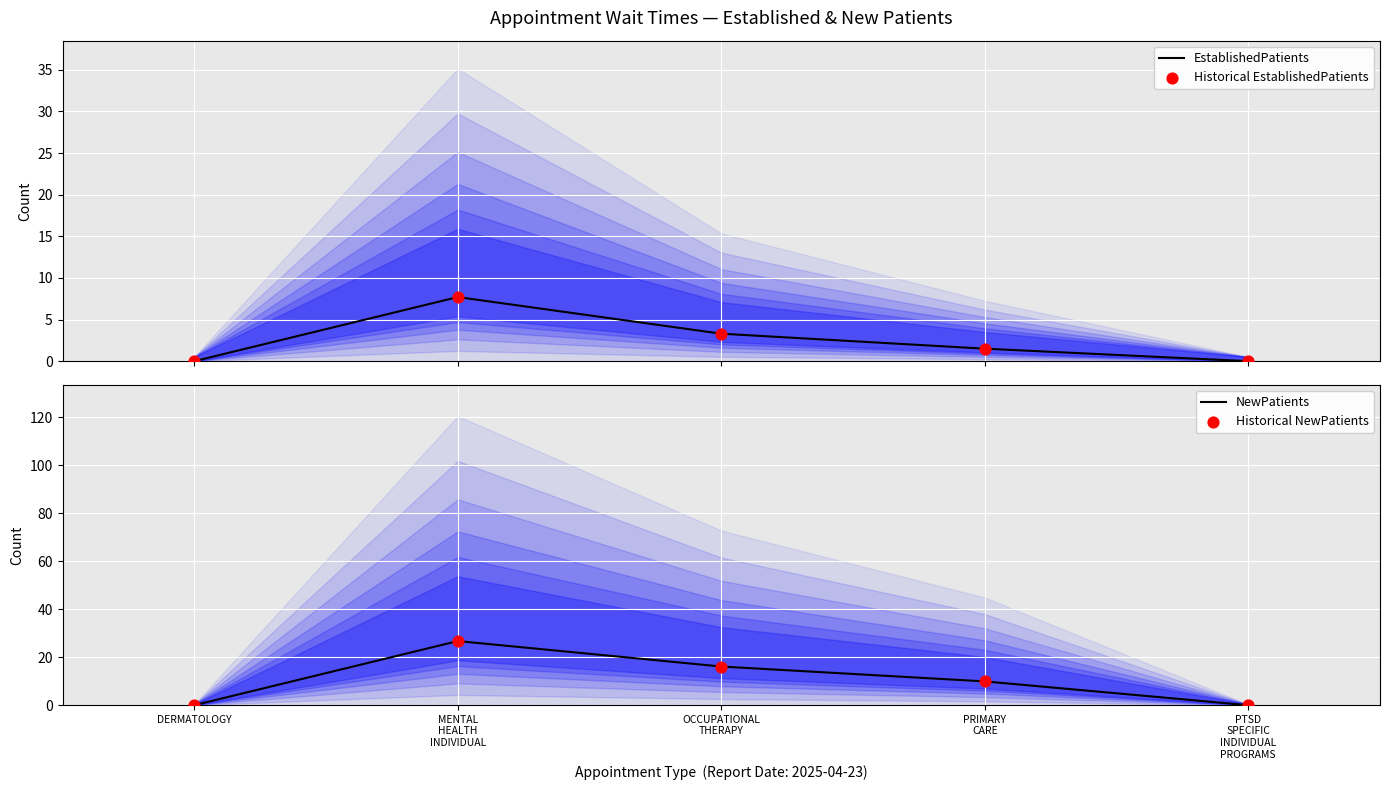

What are all the series names shown in the legend?

EstablishedPatients, Historical EstablishedPatients, NewPatients, Historical NewPatients